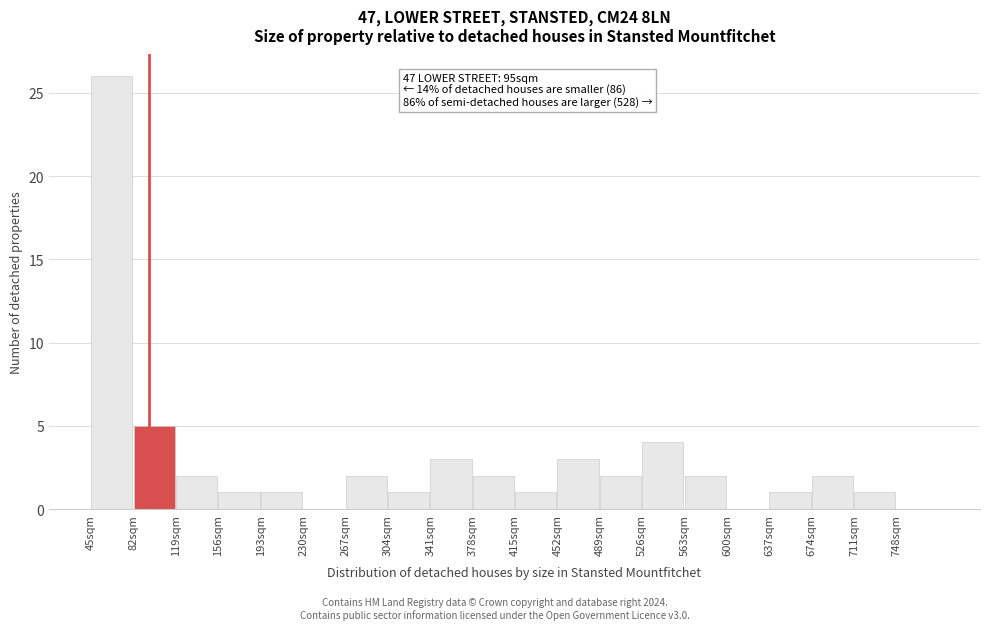

Over which range of the x-axis is the bar tallest?

45 to 82